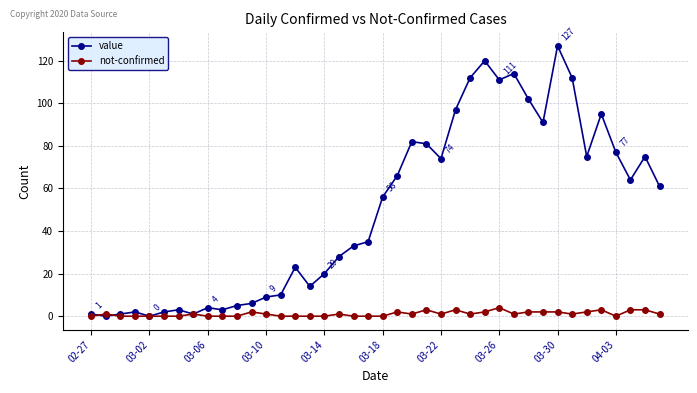

What is the greatest value displayed?

127